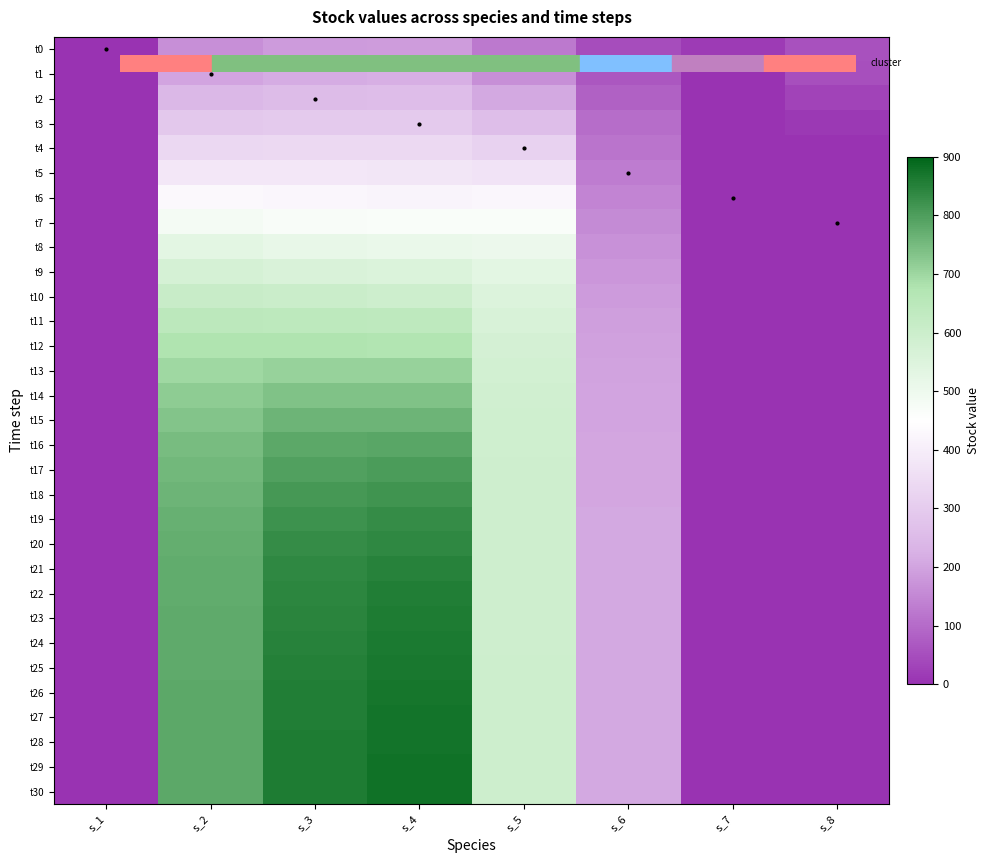

Which series changed the most between s_3 and s_4?

t30